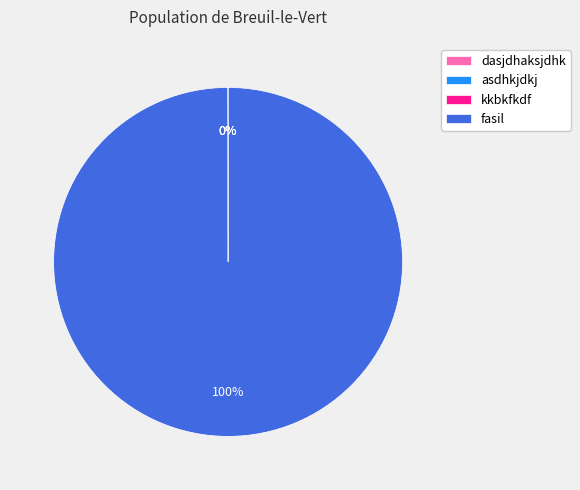

To the nearest percent, what is the average slice percentage?

25%